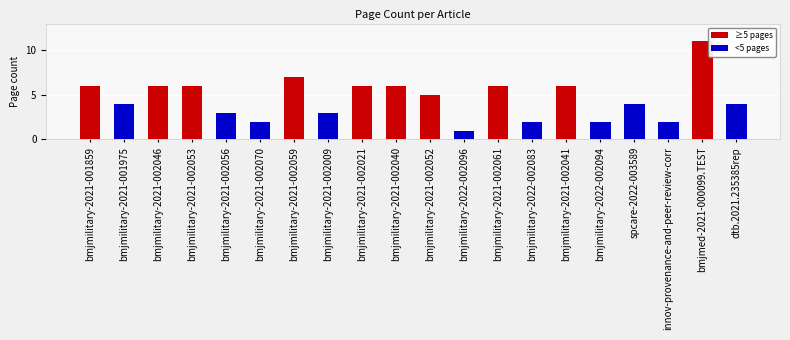

How many values are between 3 and 6?

13